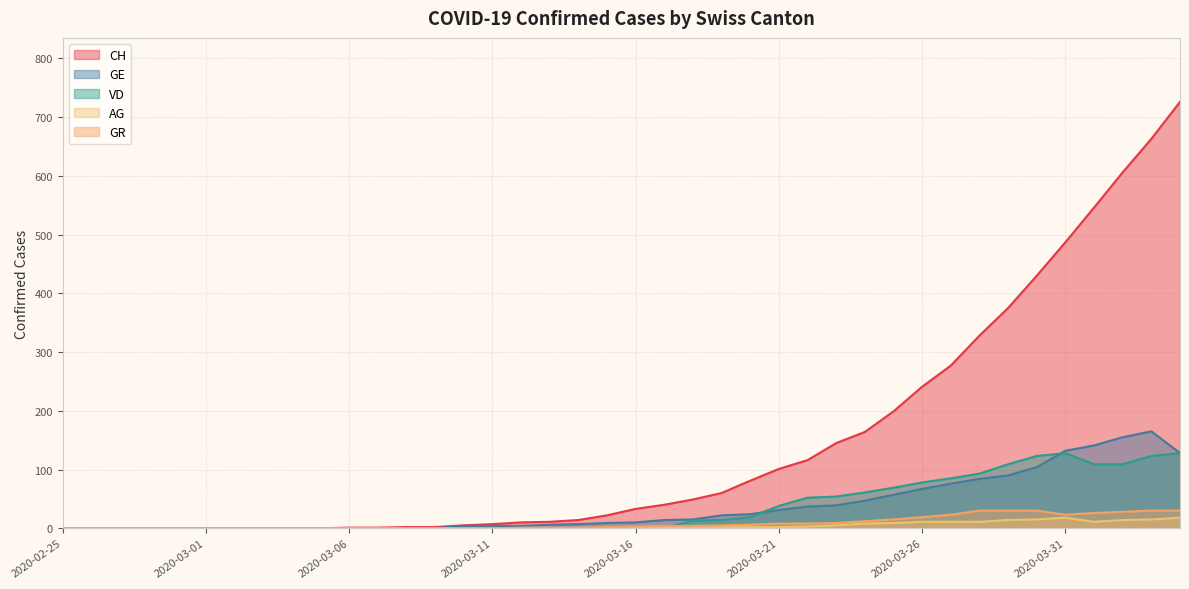

How many categories are shown in the chart?

40